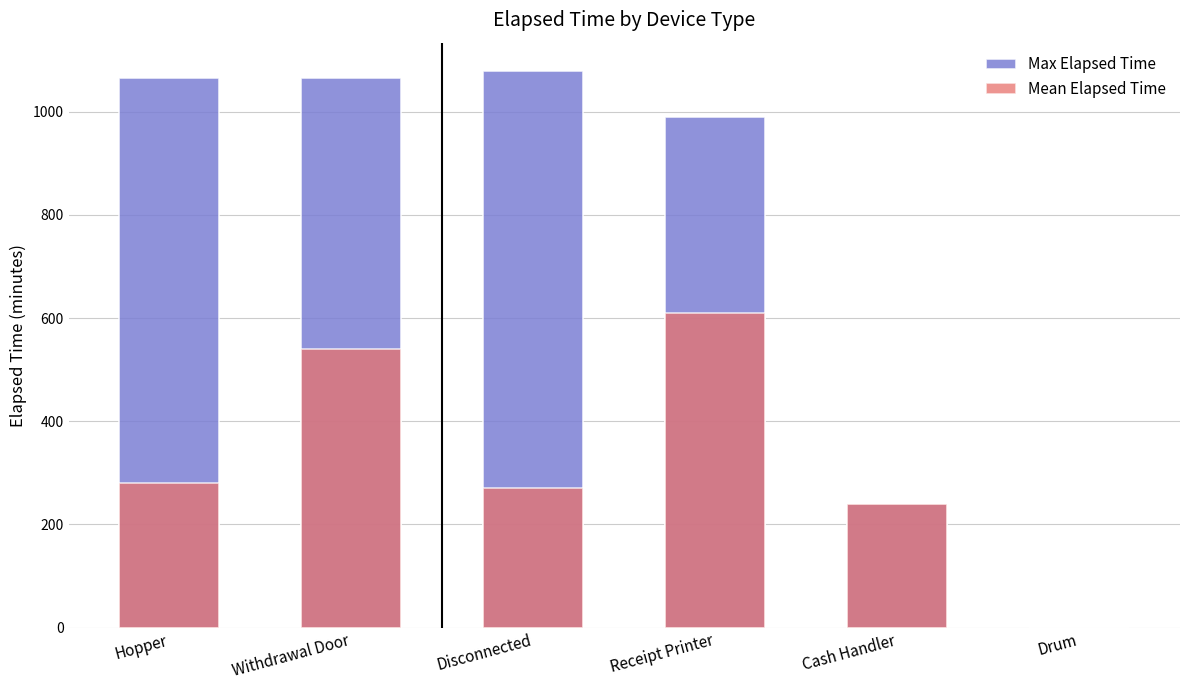

What position from the left is Hopper?

1